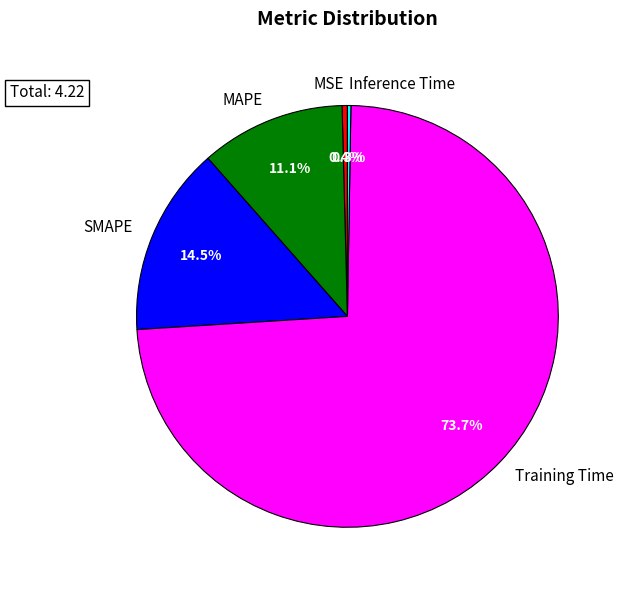

Between SMAPE and MSE, which is larger?

SMAPE